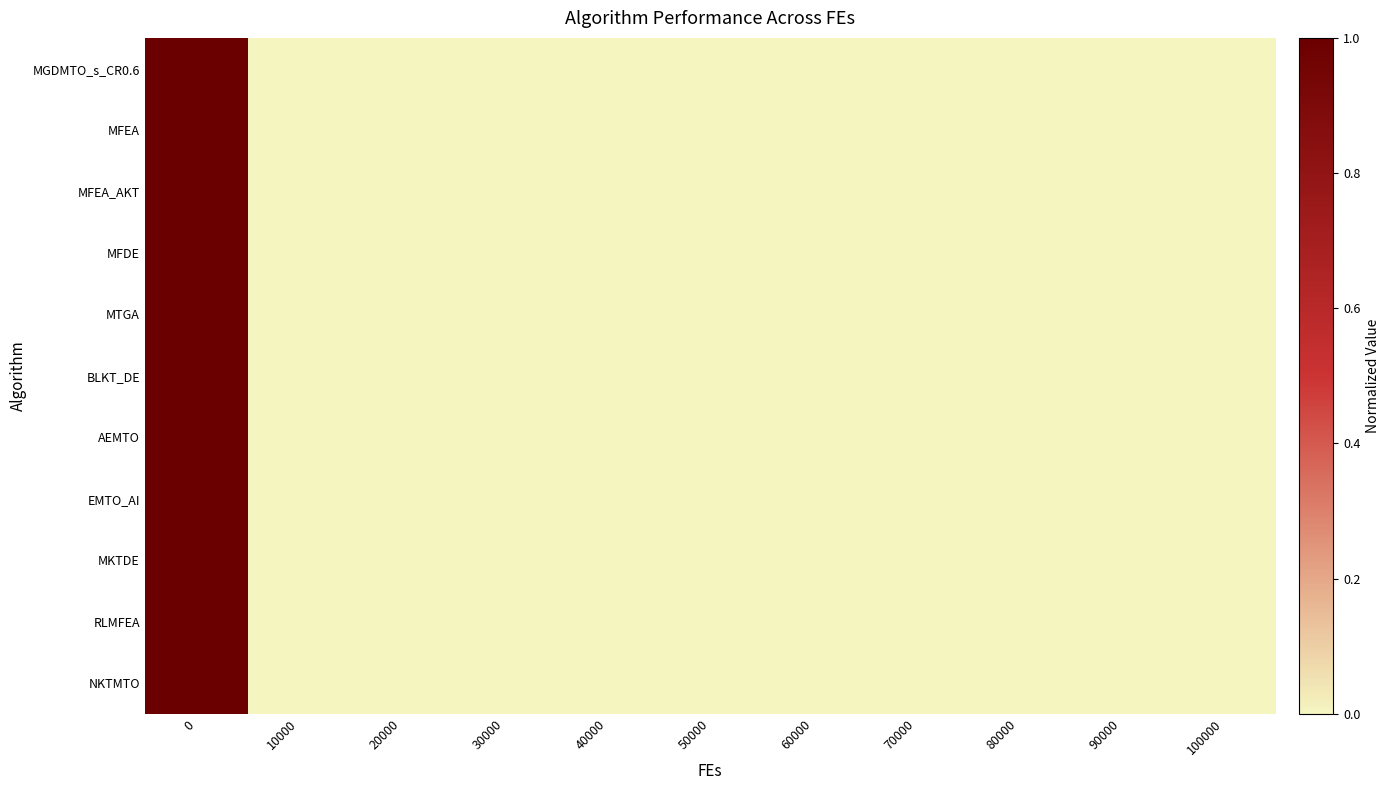

Which series has the largest total across all categories?

AEMTO